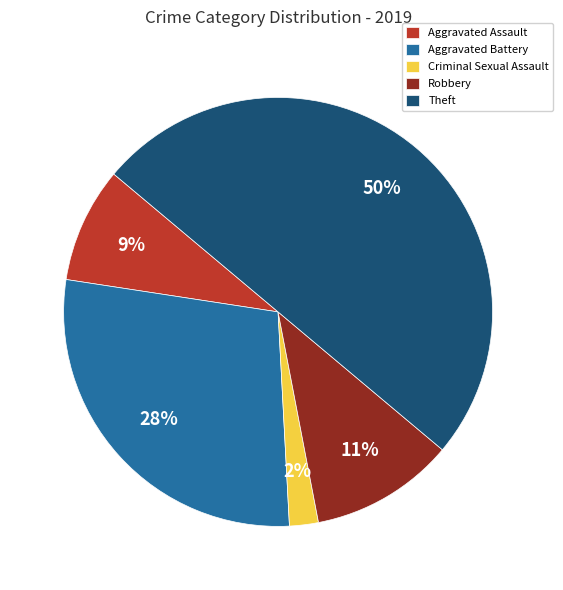

What percentage is the Theft slice, to the nearest percent?

50%